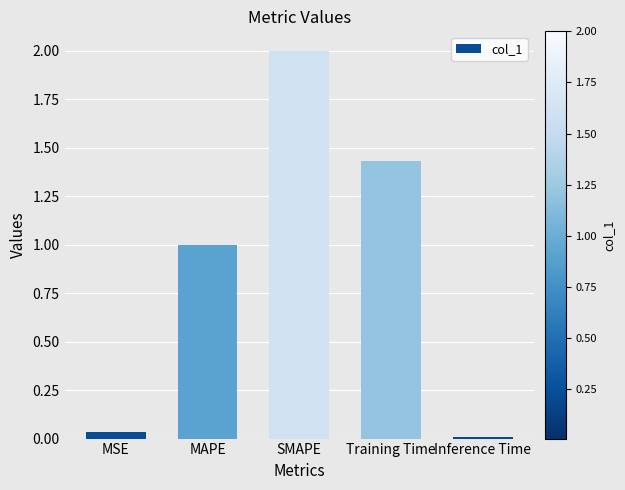

The value at MSE is 0.0. True or false?

True